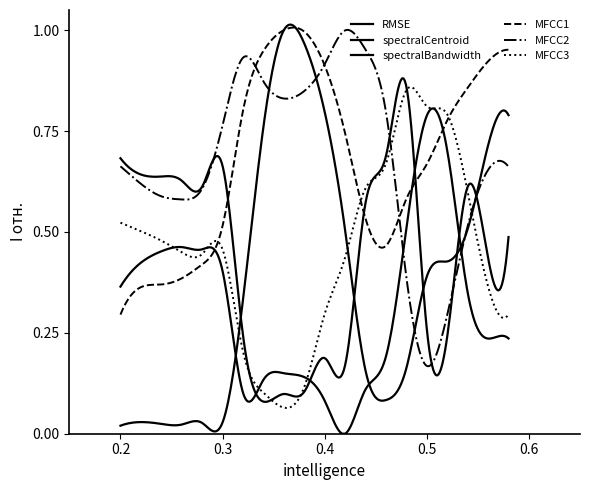

Between which two adjacent categories do MFCC2 and MFCC1 first intersect?

6 and 7